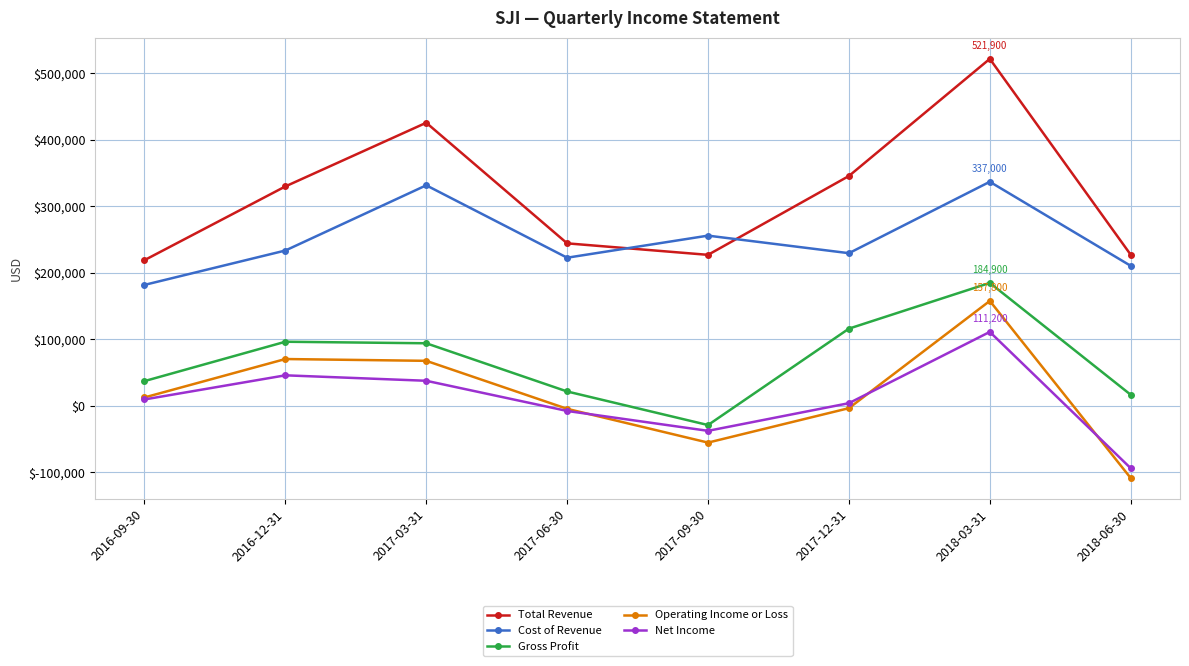

At which category does the chart reach its minimum across all series?

2018-06-30